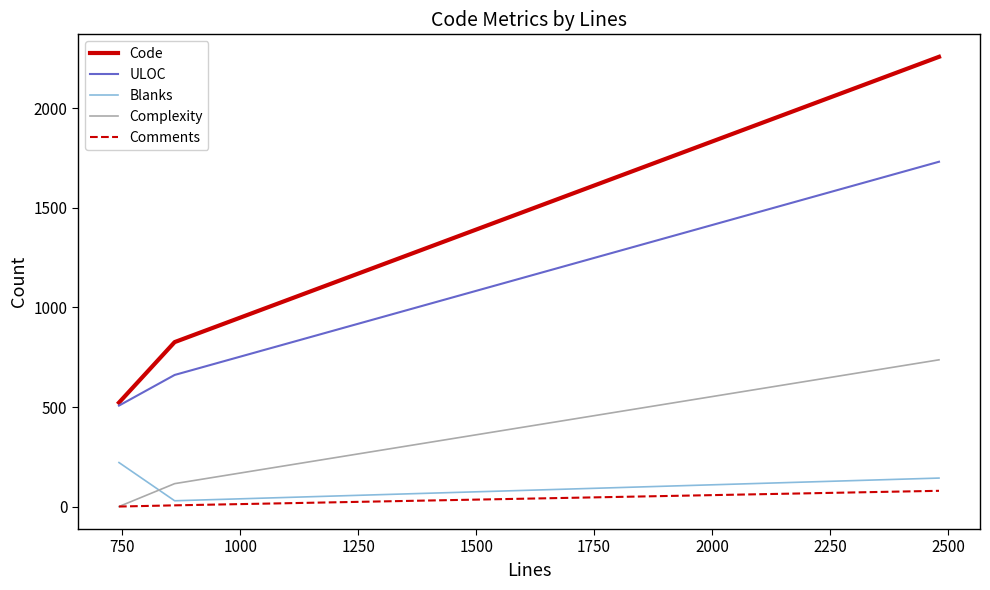

Which series has the widest spread of values?

Code